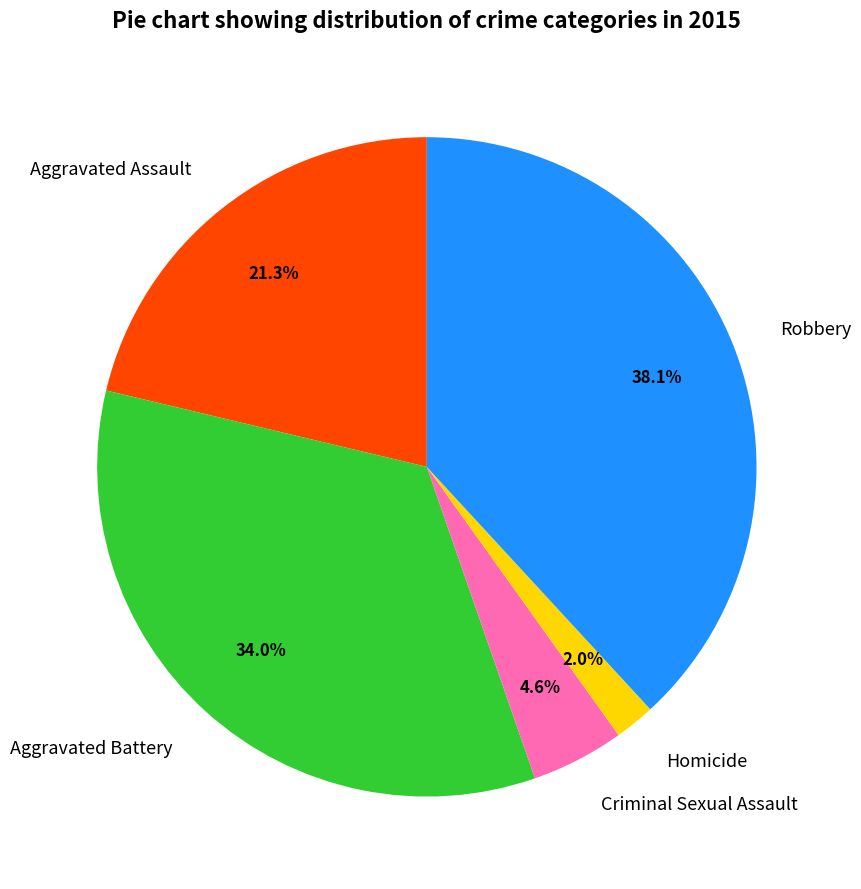

What is the smallest slice in the pie chart?

Homicide